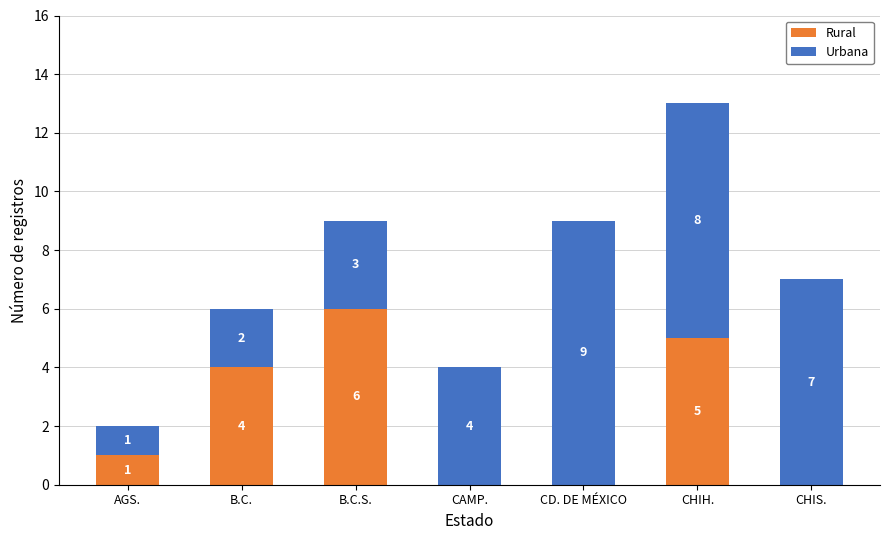

How many series are shown in this chart?

2